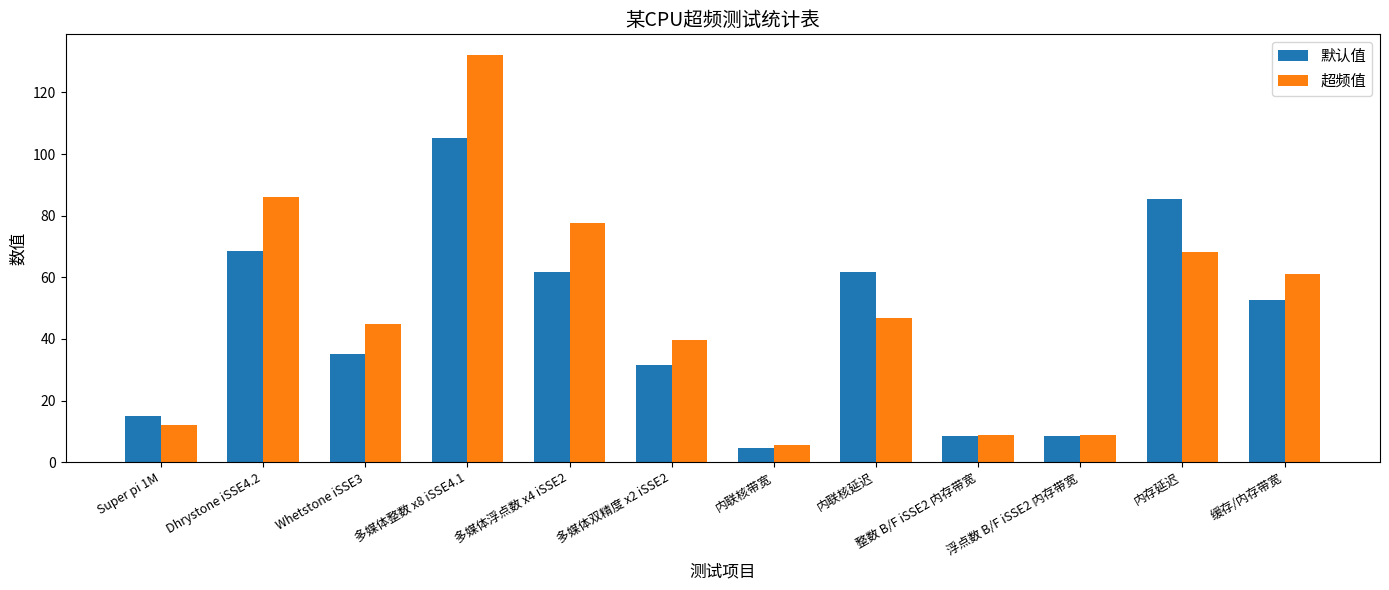

The 超频值 series shows 23.0 at 缓存/内存带宽. True or false?

False